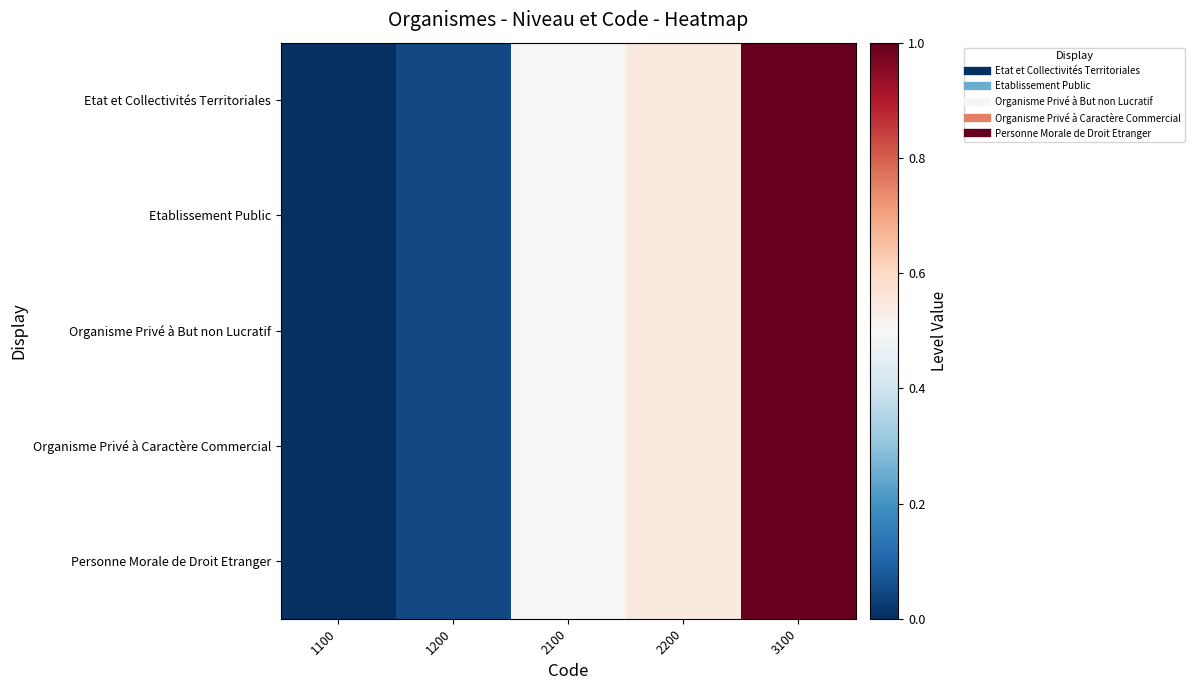

Which label corresponds to the smallest value in the chart?

1100